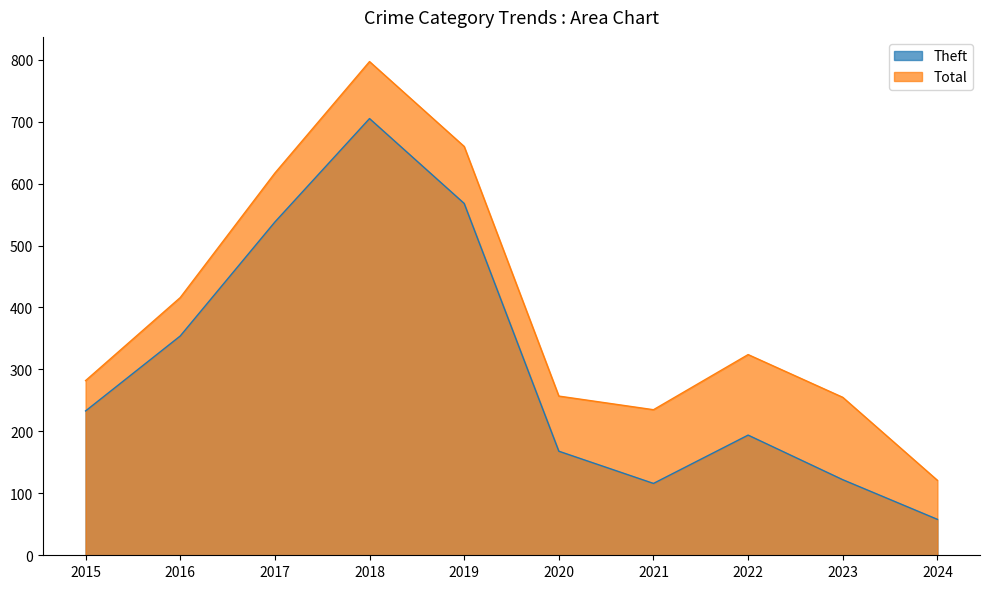

True or false: Total has a value of 255 at 2023.

True